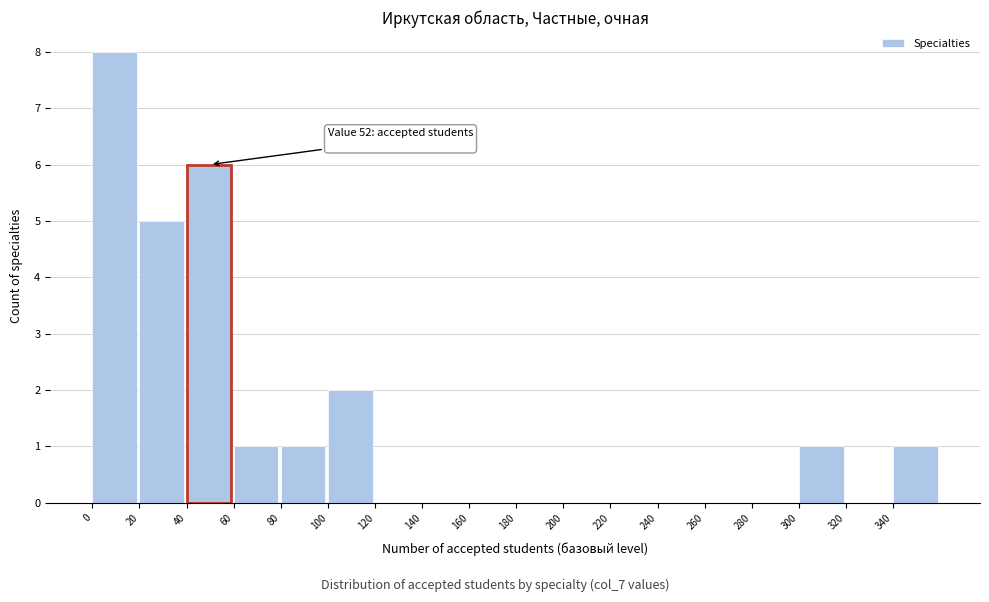

Over which range of the x-axis is the bar tallest?

0 to 20